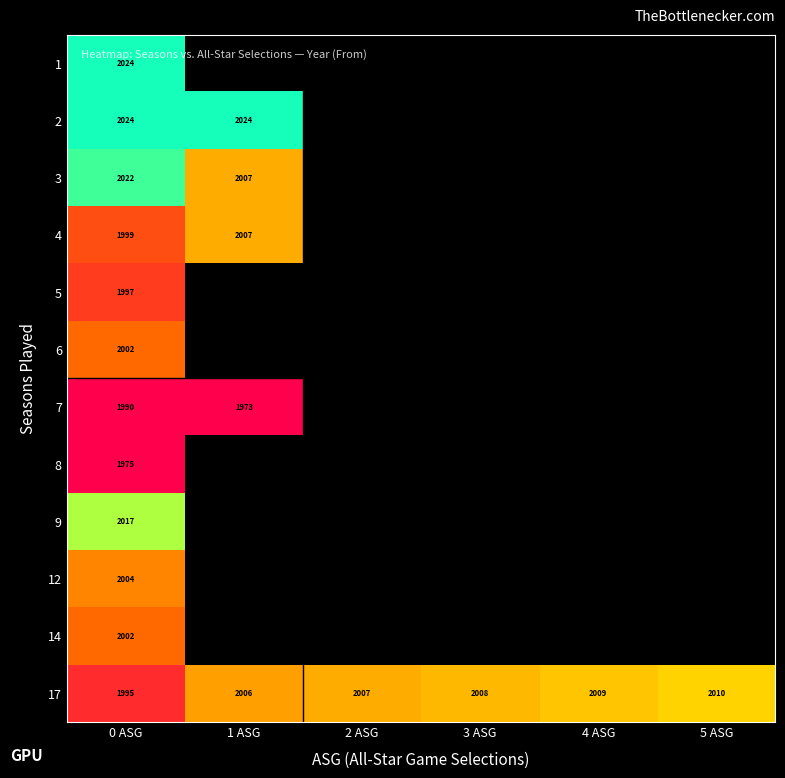

How many series are shown in this chart?

12